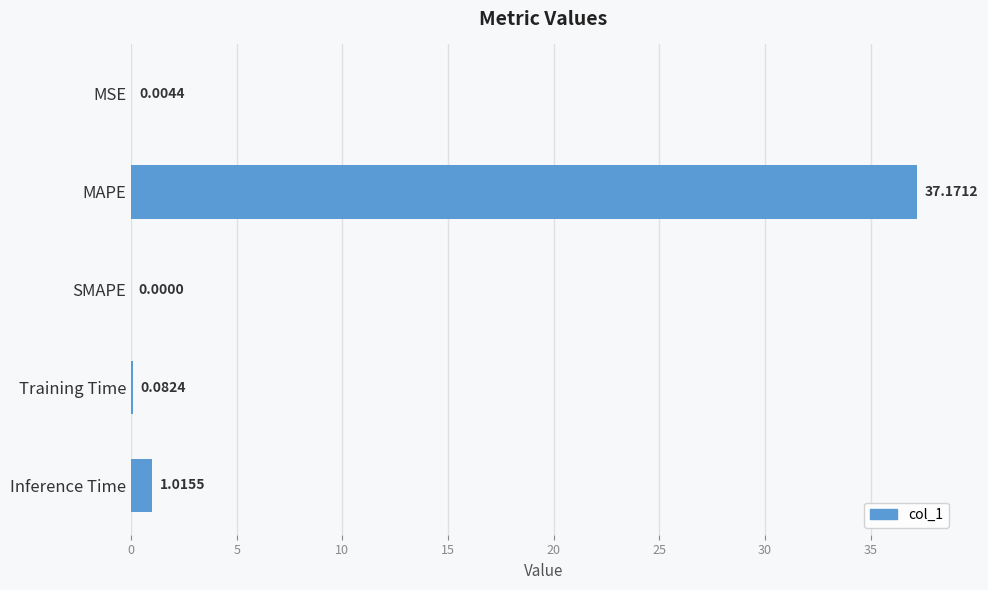

Where is the data nearest to the value 18?

Inference Time